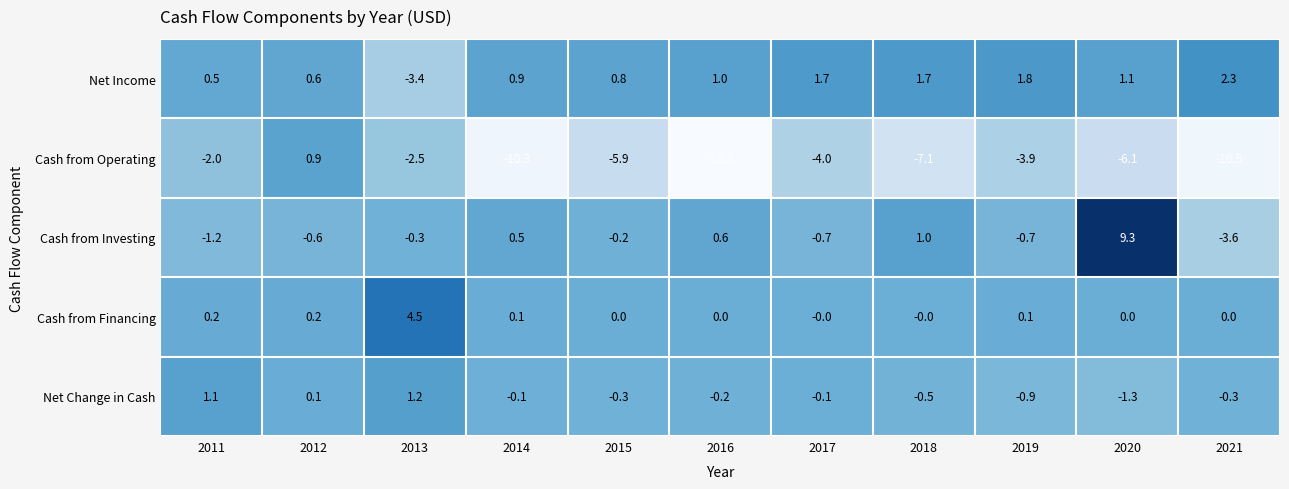

Which series has the widest spread of values?

Cash from Investing